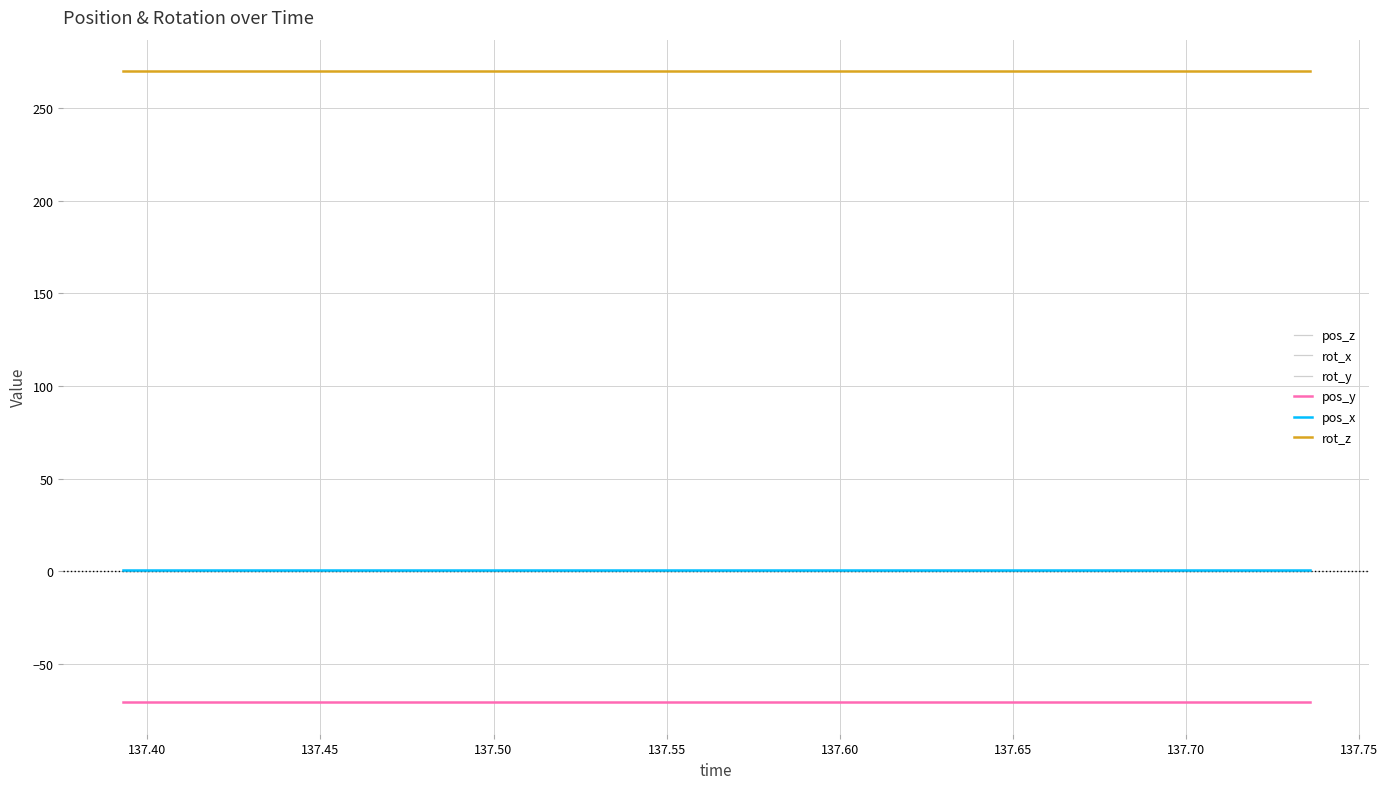

Is this an area chart (filled region under the line)?

No